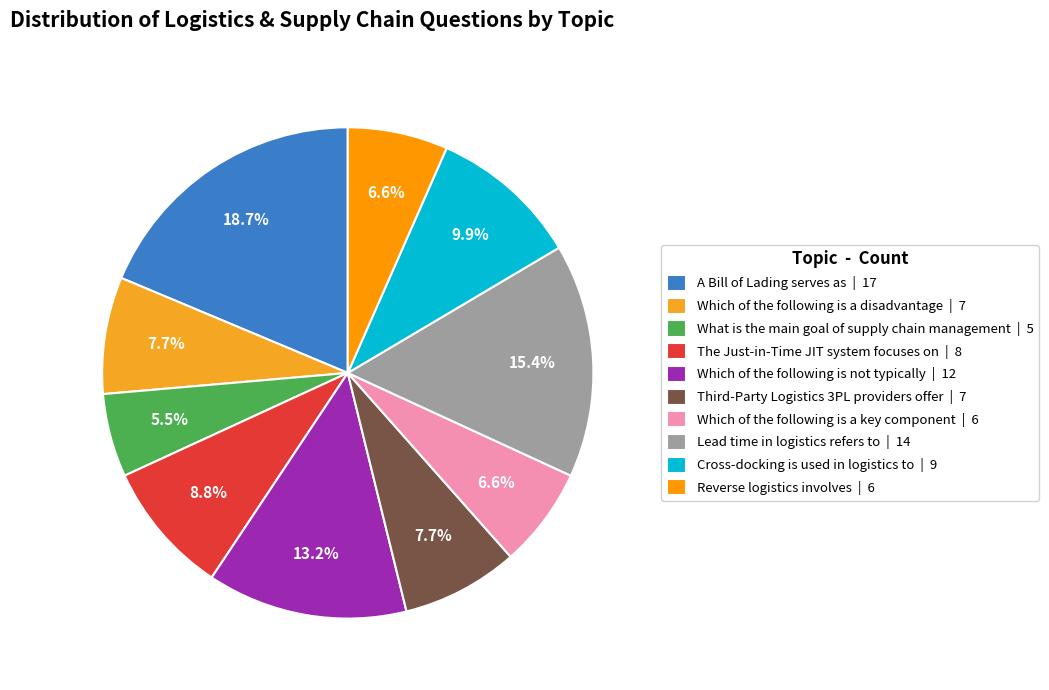

Rank the categories by value from lowest to highest.

What is the main goal of supply chain management, Which of the following is a key component, Reverse logistics involves, Which of the following is a disadvantage, Third-Party Logistics 3PL providers offer, The Just-in-Time JIT system focuses on, Cross-docking is used in logistics to, Which of the following is not typically, Lead time in logistics refers to, A Bill of Lading serves as